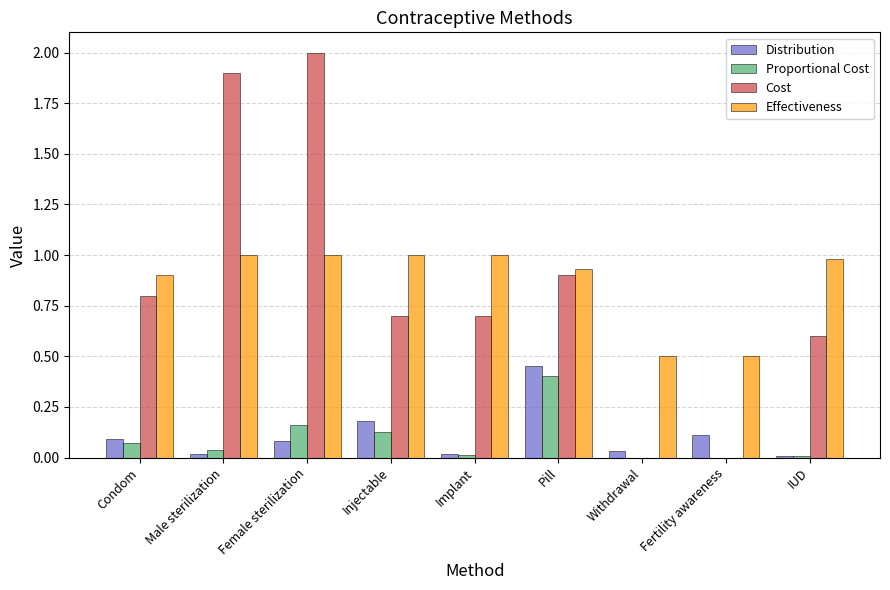

Which series changed the most between Male sterilization and Withdrawal?

Cost